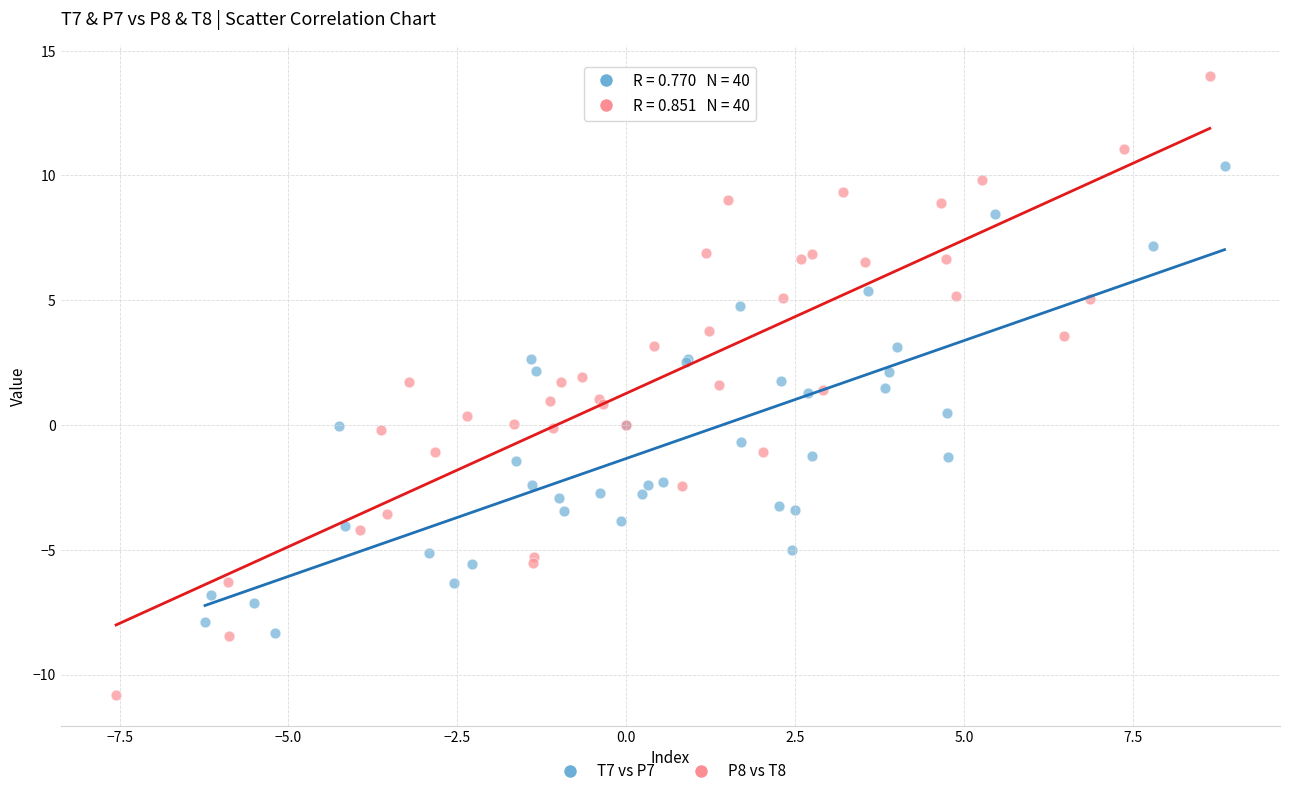

Which series has the widest spread of Y values?

P8 vs T8